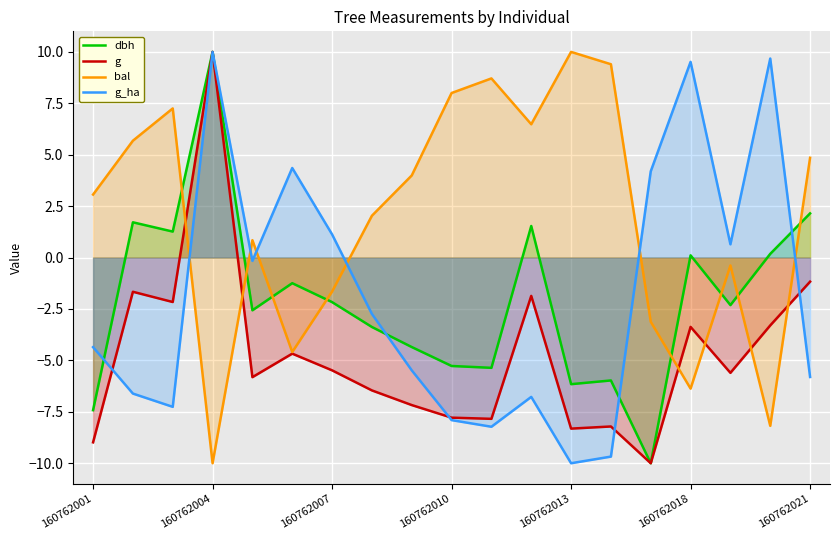

True or false: g and g_ha cross at least once.

True